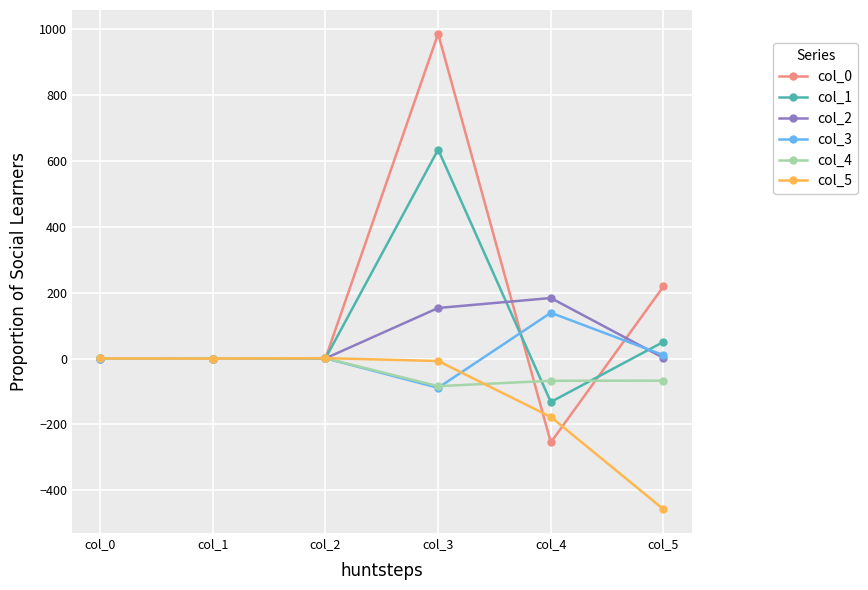

Where does the col_2 series first go above 1?

col_3